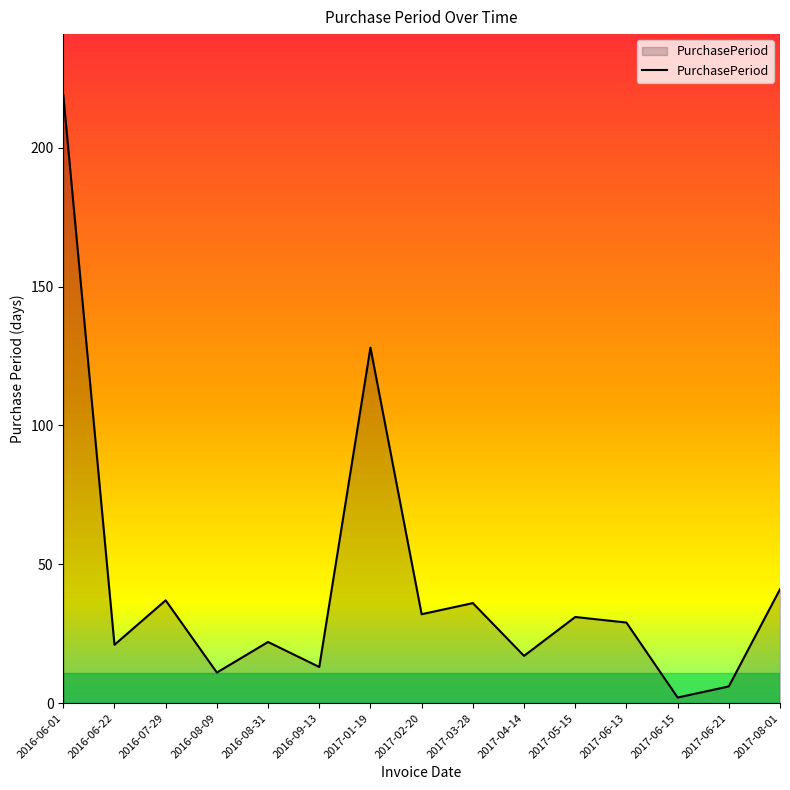

Which label corresponds to the largest value in the chart?

2016-06-01